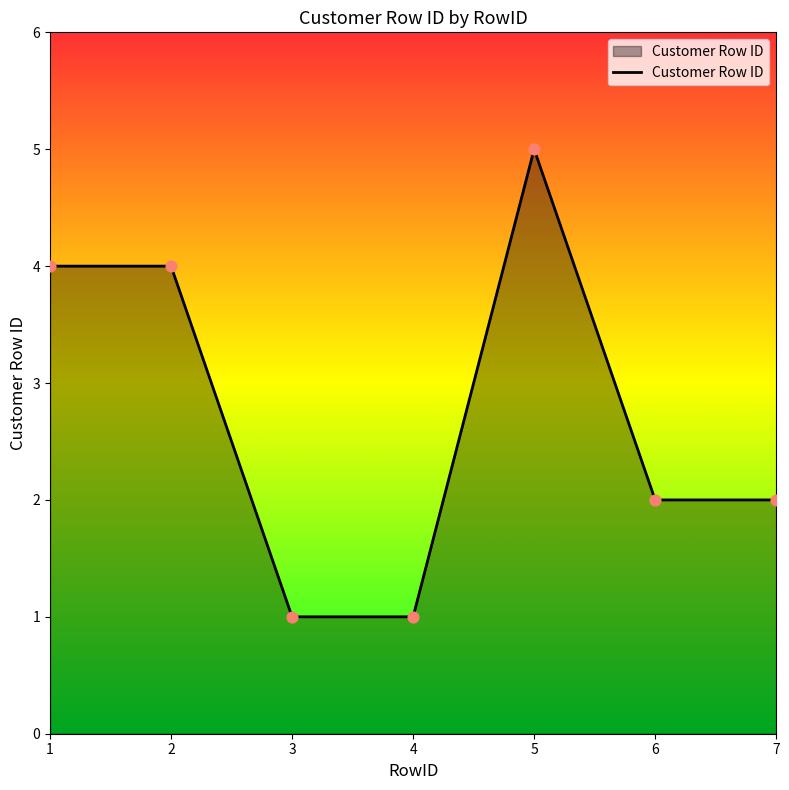

What is the ratio of the value at 7 to the value at 4?

2.0